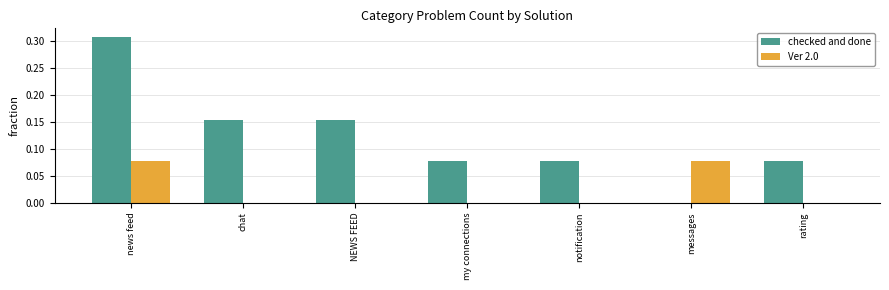

At which category is the sum across all series the highest?

news feed